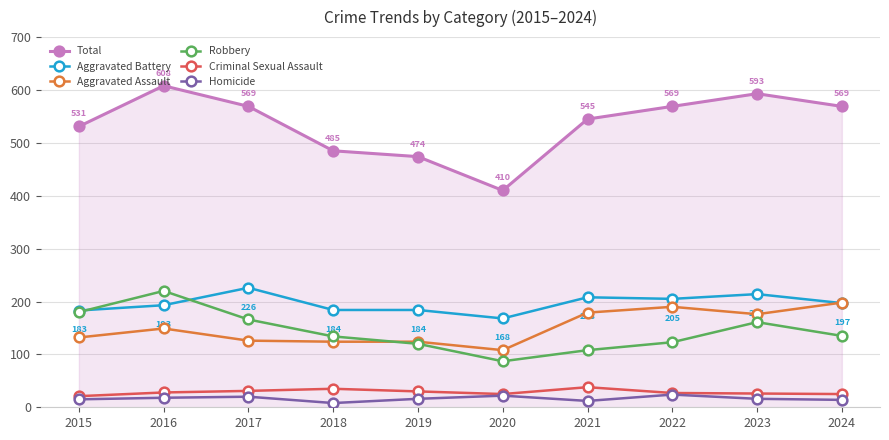

What is the minimum value shown in the chart?

8